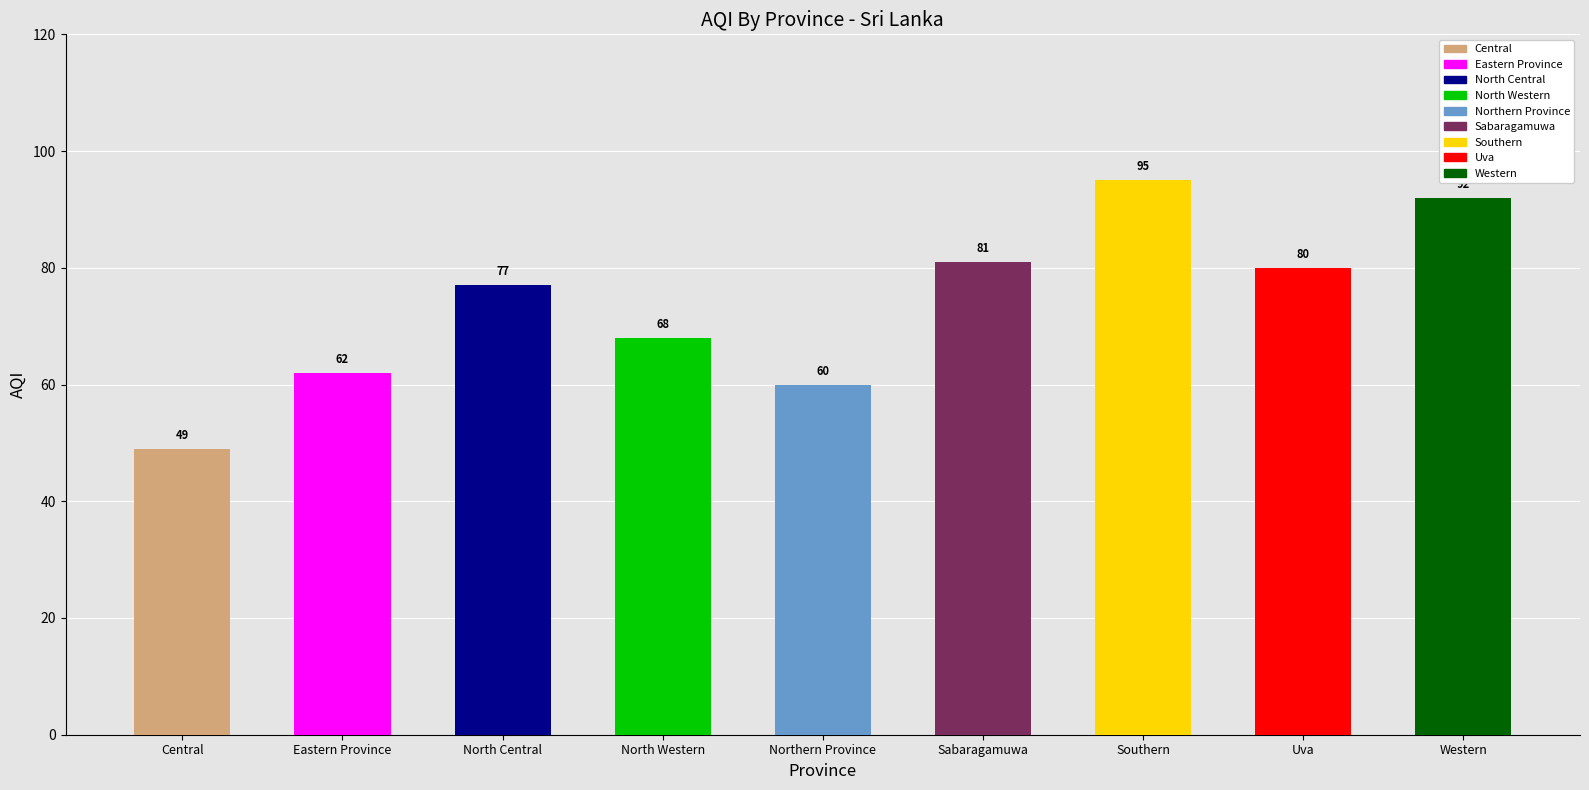

What is the change in value from Eastern Province to Uva?

+18